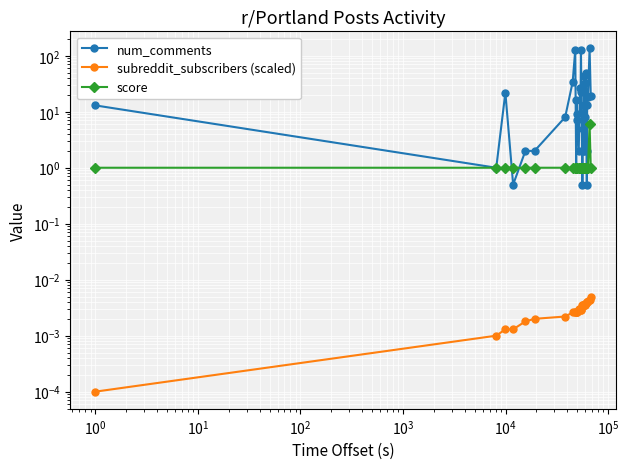

Reading right to left, extract all data points from this chart.

num_comments: 19.0	135.0	18.0	13.0	0.5	2.0	49.0	33.0	8.0	3.0	2.0	43.0	13.0	2.0	5.0	0.5	128.0	23.0	27.0	2.0	7.0	9.0	16.0	1.0	126.0	34.0	8.0	2.0	2.0	0.5	22.0	1.0	13.0
subreddit_subscribers (scaled): 0.0	0.0	0.0	0.0	0.0	0.0	0.0	0.0	0.0	0.0	0.0	0.0	0.0	0.0	0.0	0.0	0.0	0.0	0.0	0.0	0.0	0.0	0.0	0.0	0.0	0.0	0.0	0.0	0.0	0.0	0.0	0.0	0.0
score: 1.0	6.0	1.0	1.0	1.0	1.0	1.0	1.0	1.0	1.0	1.0	1.0	1.0	1.0	1.0	1.0	1.0	1.0	1.0	1.0	1.0	1.0	1.0	1.0	1.0	1.0	1.0	1.0	1.0	1.0	1.0	1.0	1.0